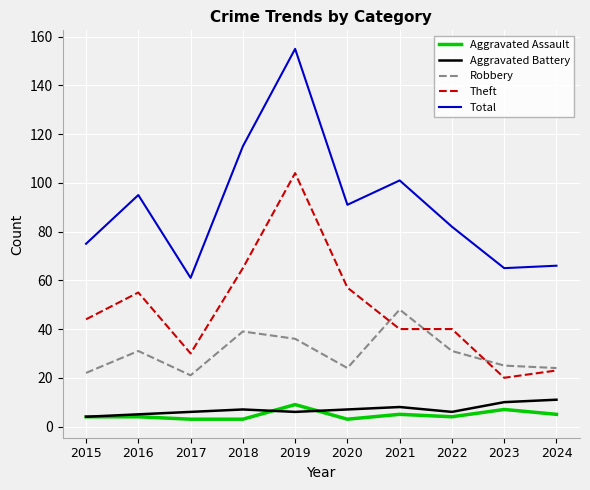

Which series has the widest spread of values?

Total